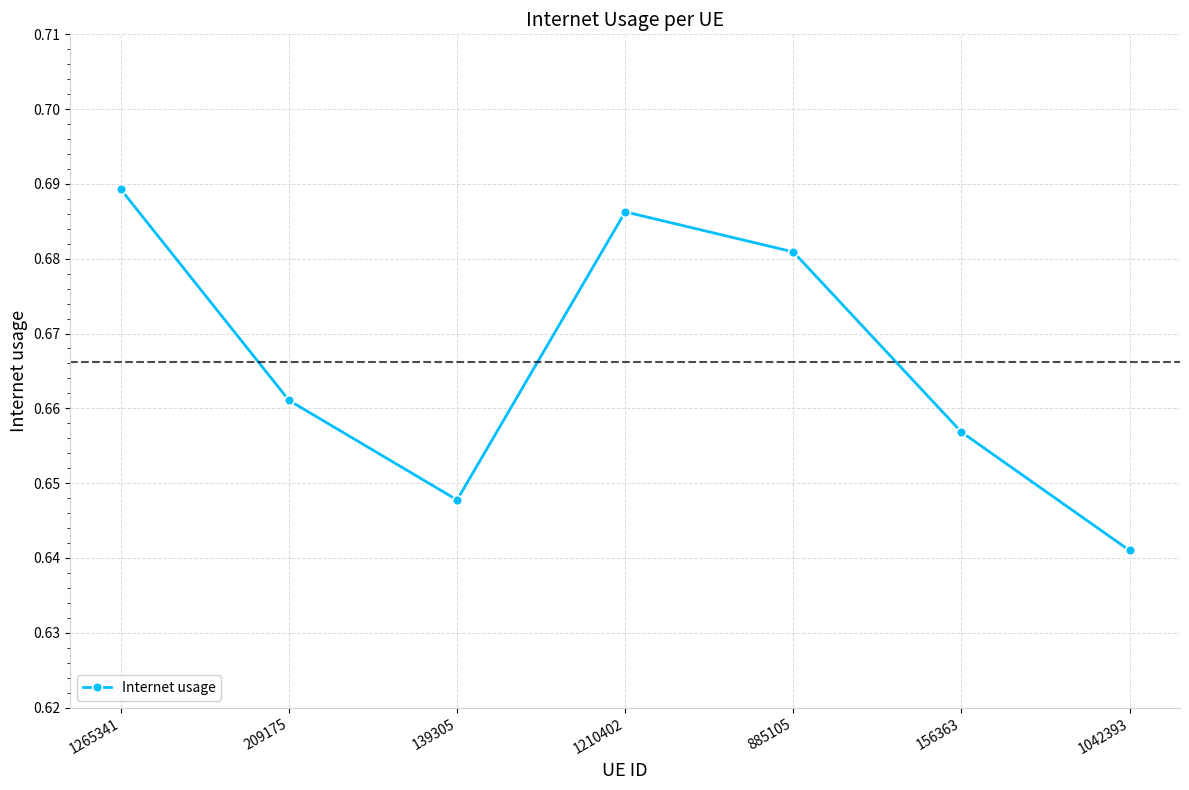

The chart shows a value of 1.1 at 1265341. True or false?

False